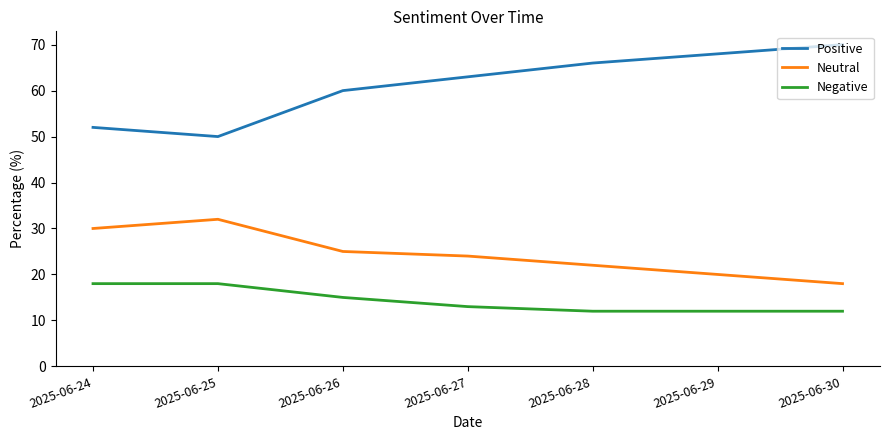

Which series has the largest range (max minus min)?

Positive